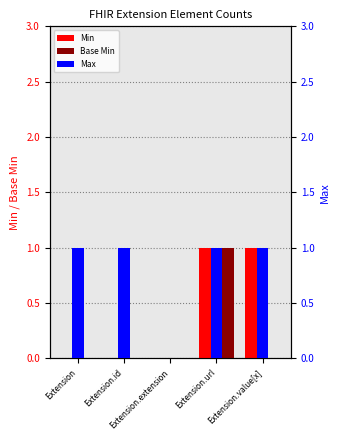

At which category does the chart reach its minimum across all series?

Extension